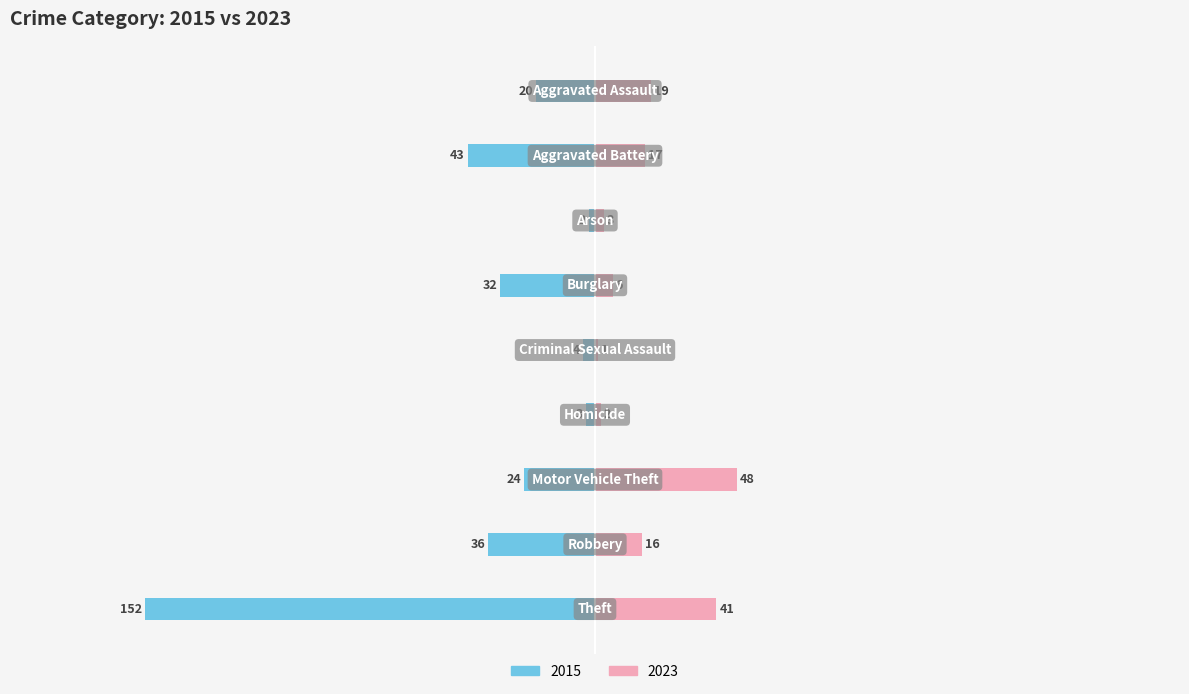

What is the difference between the highest and lowest values at Arson?

5